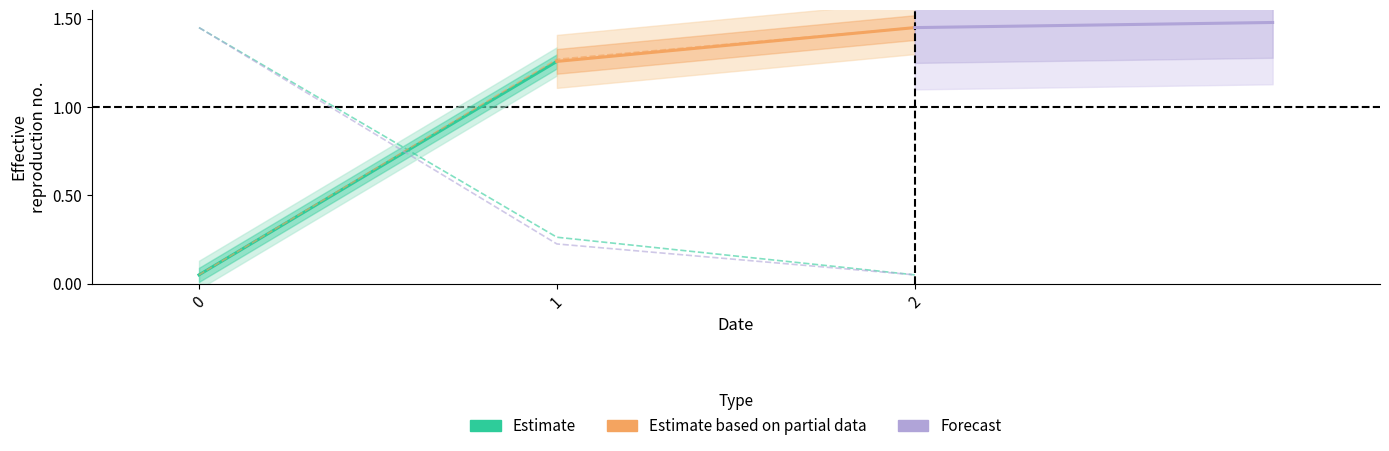

Is it true that Autonomia Projetada [h] equals 2.0 at 0?

False